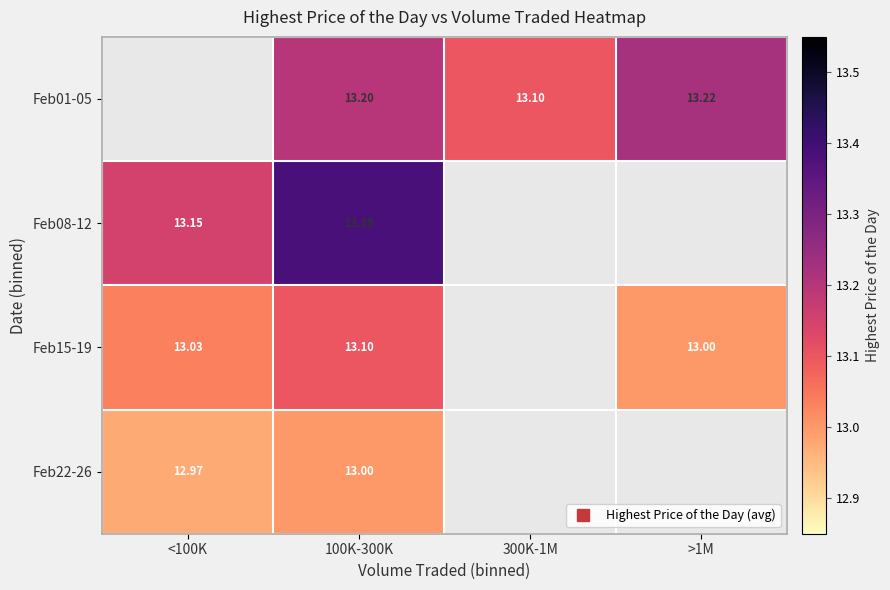

Where is Feb15-19 nearest to the value 13?

>1M